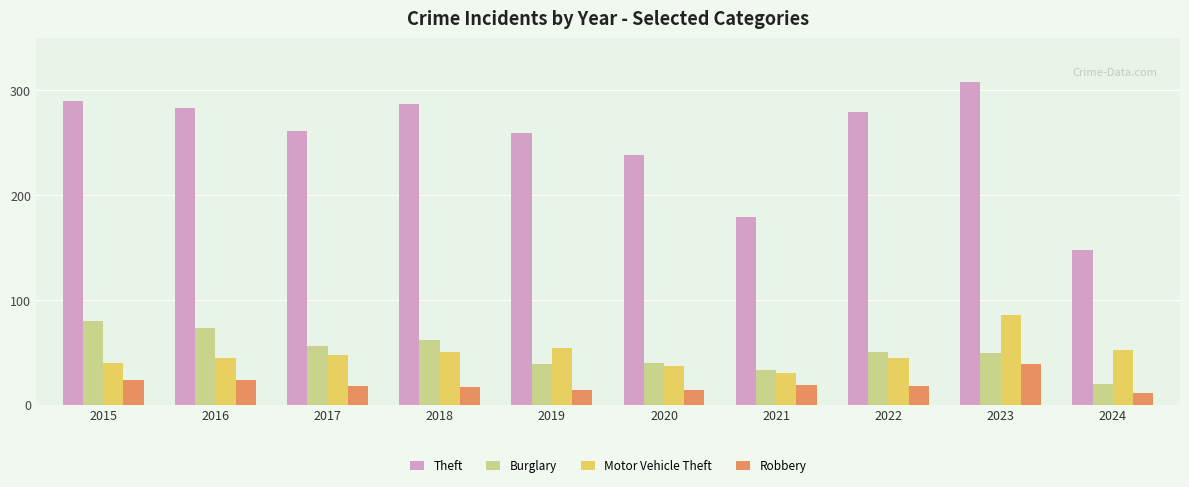

What is the difference between the second highest and second lowest values in the Motor Vehicle Theft series?

17